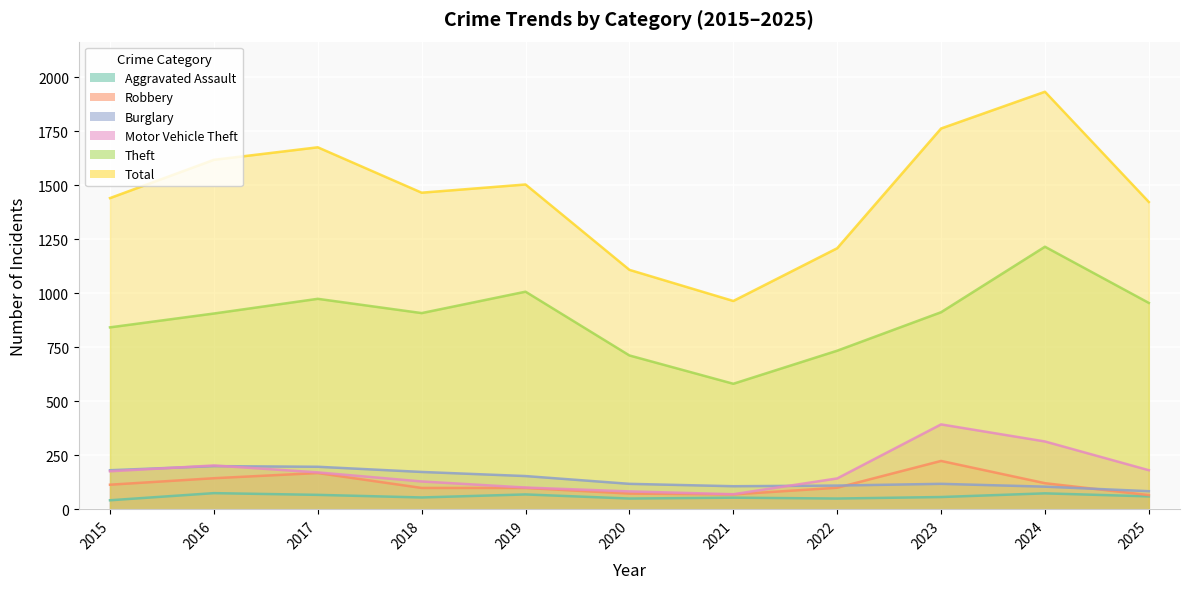

True or false: Burglary has more than 1 points higher than both neighbors.

True